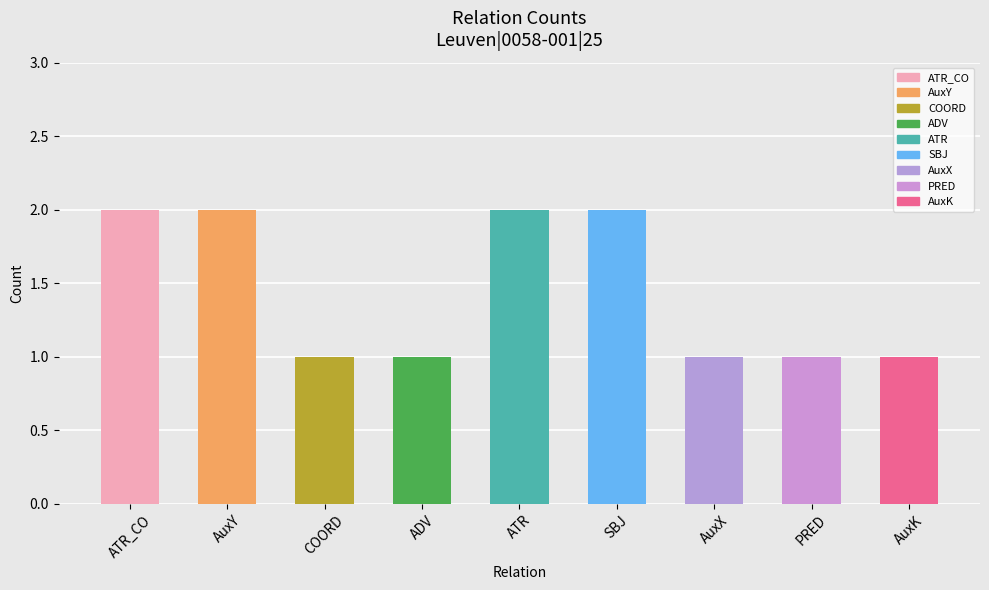

Does the chart contain stacked bars?

No